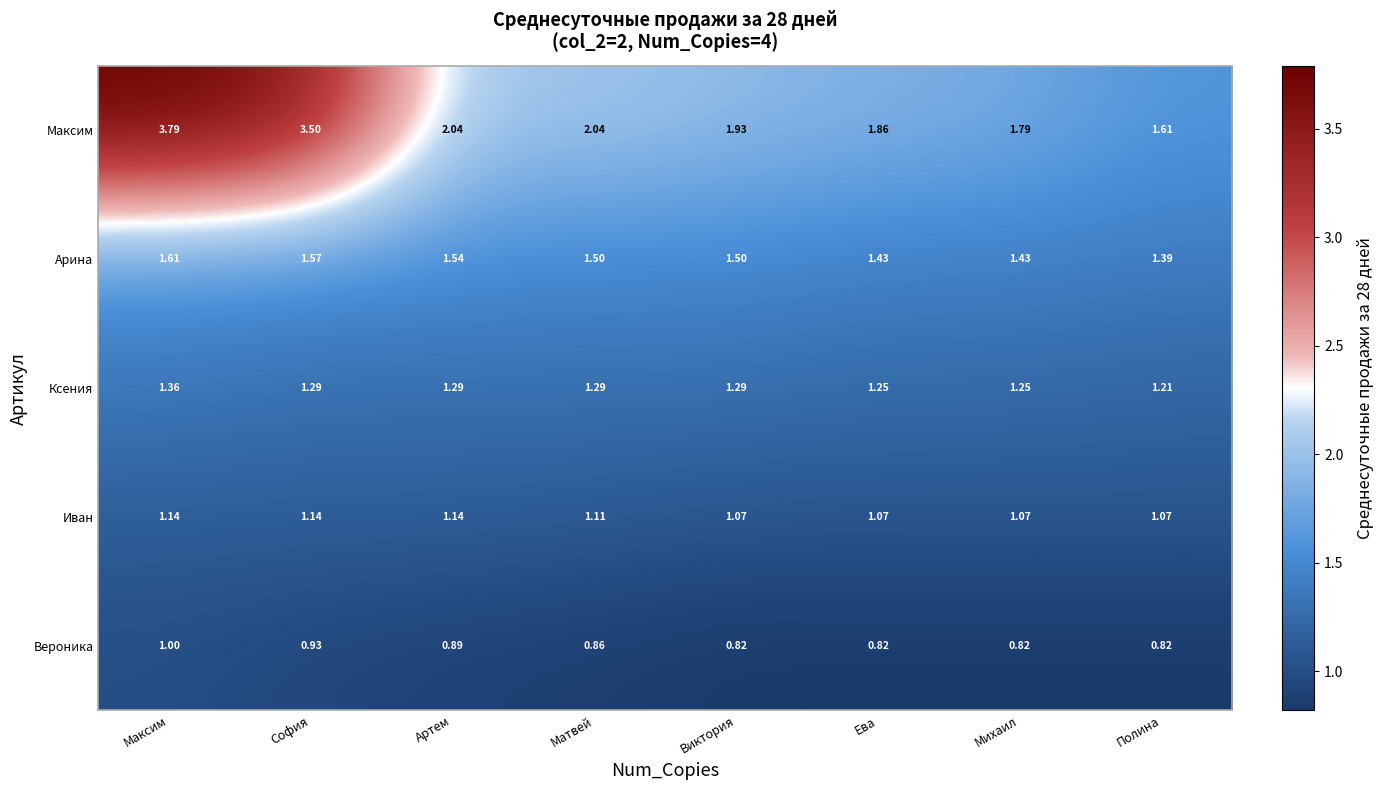

Rank the series by their maximum value, from lowest to highest.

Вероника, Иван, Ксения, Арина, Максим